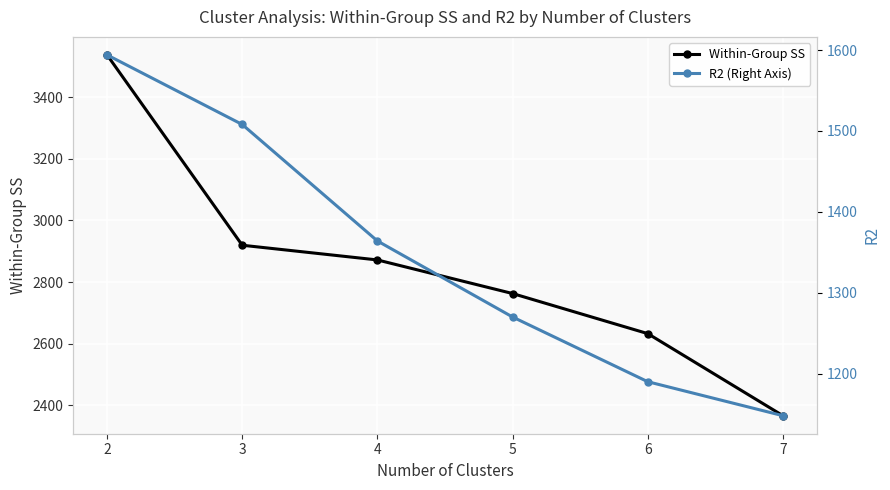

The R2 (Right Axis) series shows 2004.4 at 6. True or false?

False